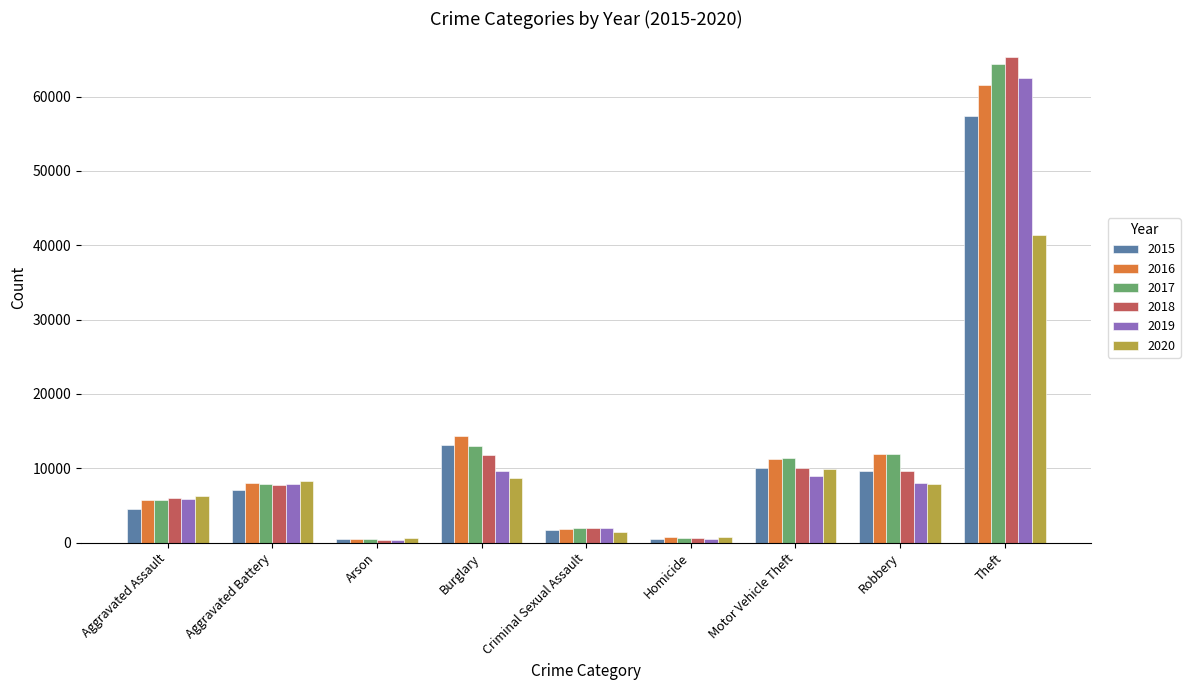

Which label corresponds to the largest value in the chart?

Theft